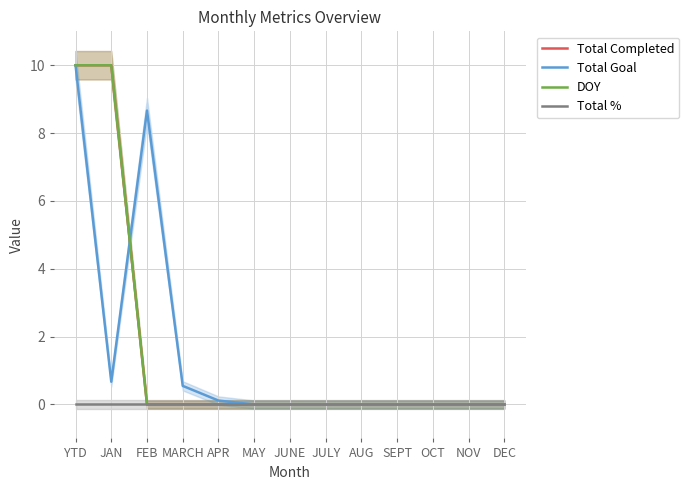

True or false: Total Completed has a value of 0.0 at AUG.

True